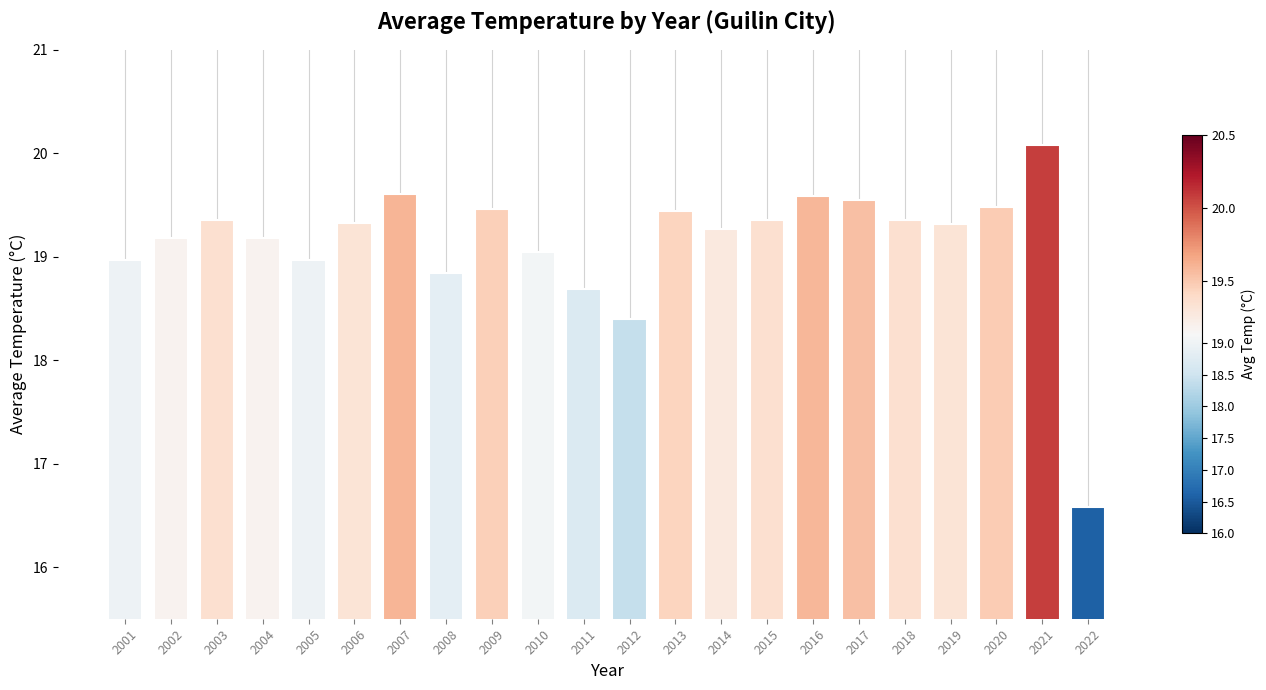

At which category does the chart reach its peak across all series?

2021